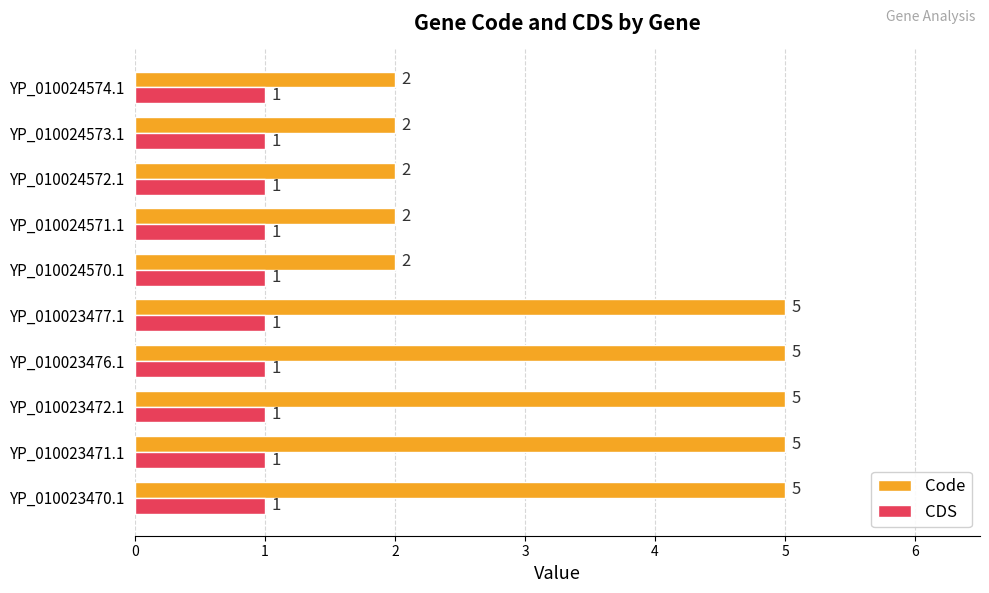

Which series has the largest total across all categories?

Code